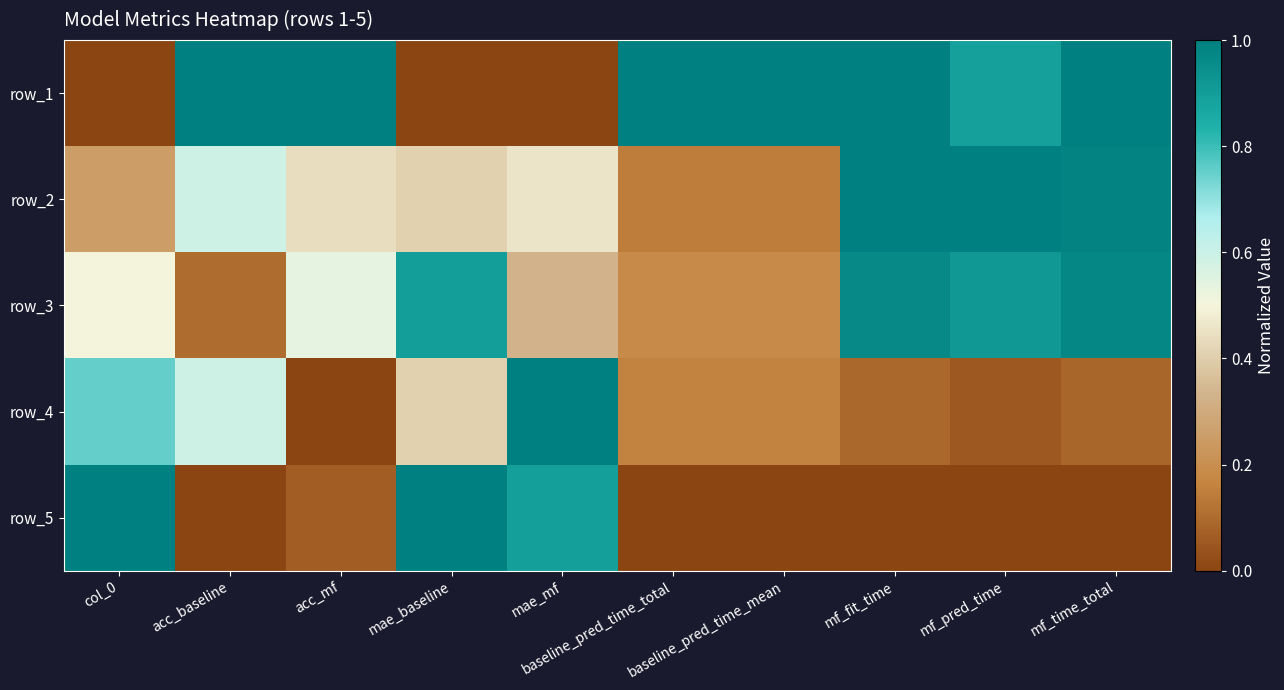

What is the spread (max minus min) of values at mf_pred_time?

1.0